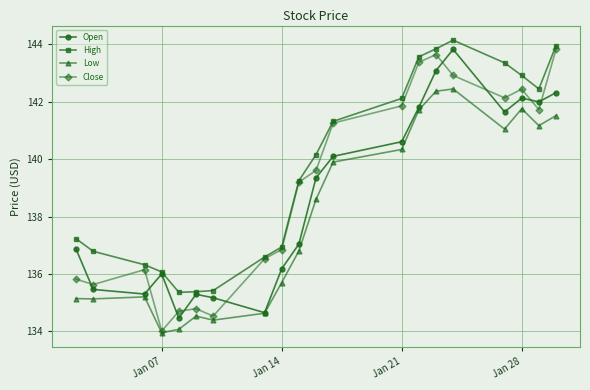

What is the value of the Close point at the 1st from the left?

135.8